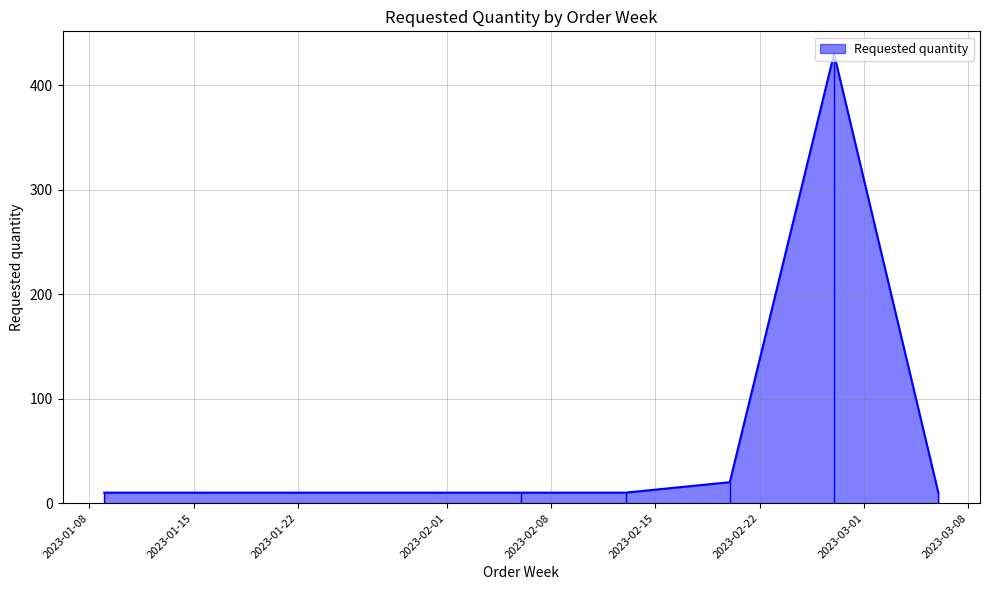

What is the label of the 3rd point from the left?

2023-02-13